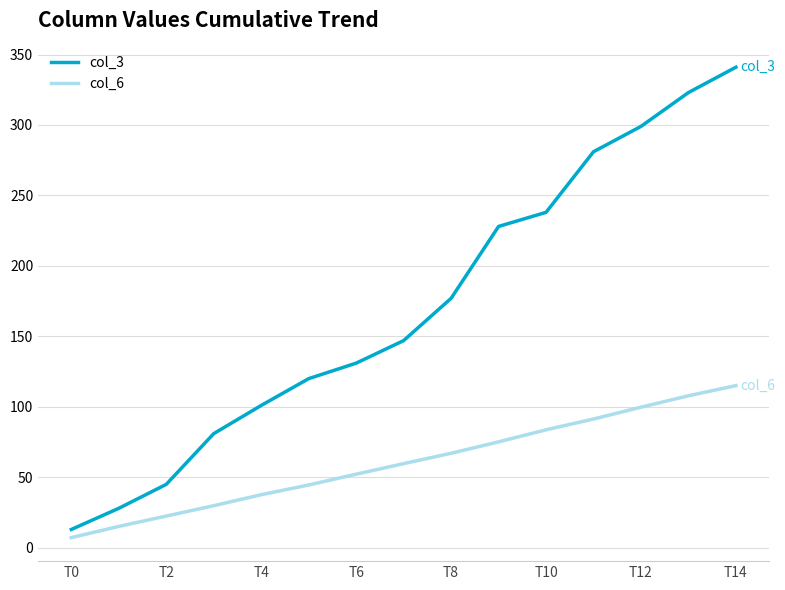

How many lines are shown in the chart?

2